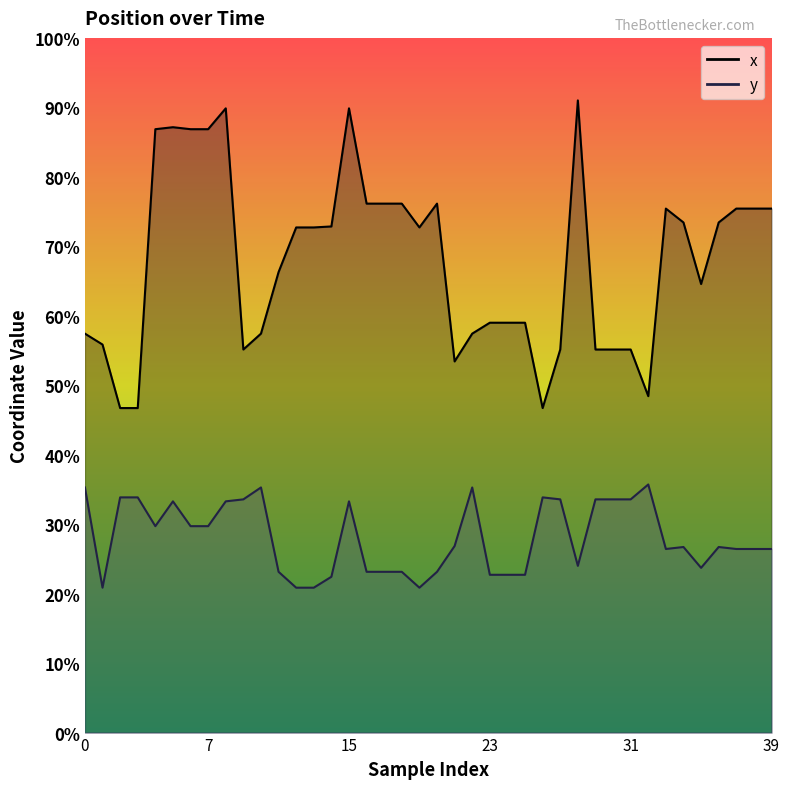

Reading left to right, transcribe all the data shown in this chart.

x: 0=402.0	1=391.0	2=327.0	3=327.0	4=608.0	5=610.0	6=608.0	7=608.0	8=629.0	9=386.0	10=402.0	11=464.0	12=509.0	13=509.0	14=510.0	15=629.0	16=533.0	17=533.0	18=533.0	19=509.0	20=533.0	21=374.0	22=402.0	23=413.0	24=413.0	25=413.0	26=327.0	27=386.0	28=637.0	29=386.0	30=386.0	31=386.0	32=339.0	33=528.0	34=514.0	35=452.0	36=514.0	37=528.0	38=528.0	39=528.0
y: 0=247.0	1=146.0	2=237.0	3=237.0	4=208.0	5=233.0	6=208.0	7=208.0	8=233.0	9=235.0	10=247.0	11=162.0	12=146.0	13=146.0	14=157.0	15=233.0	16=162.0	17=162.0	18=162.0	19=146.0	20=162.0	21=188.0	22=247.0	23=159.0	24=159.0	25=159.0	26=237.0	27=235.0	28=168.0	29=235.0	30=235.0	31=235.0	32=250.0	33=185.0	34=187.0	35=166.0	36=187.0	37=185.0	38=185.0	39=185.0